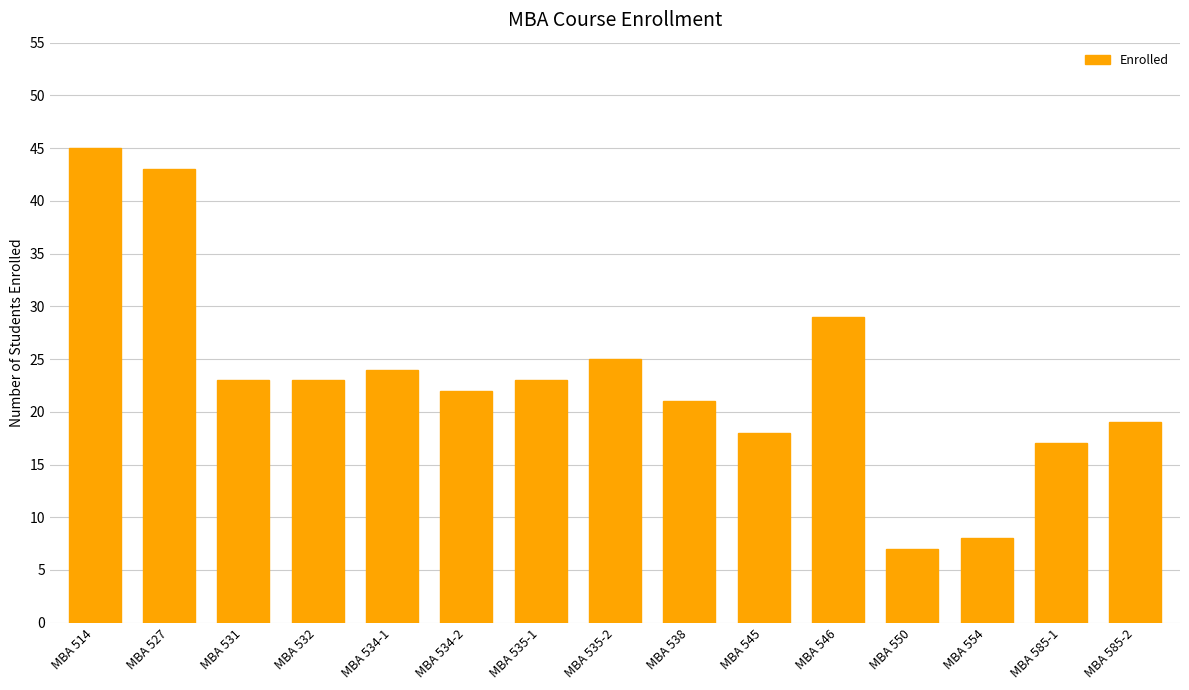

Which has a higher value, MBA 532 or MBA 535-2?

MBA 535-2